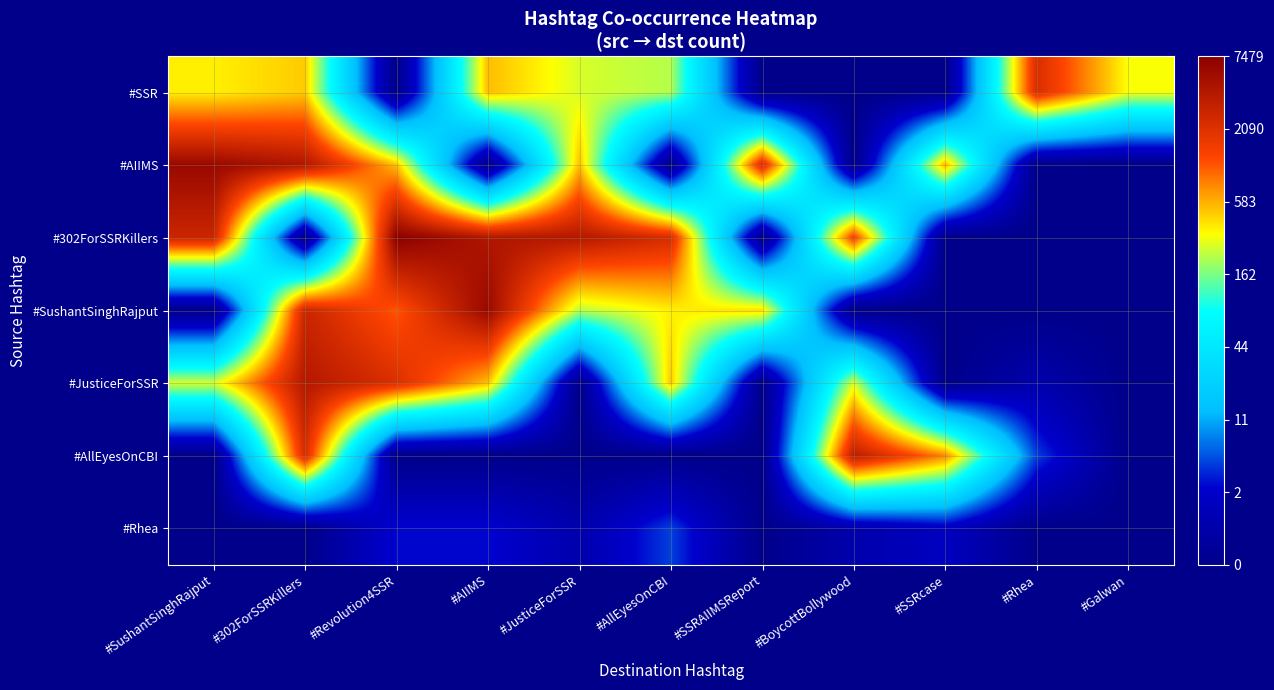

What is the difference between the highest and lowest values at #AIIMS?

8.7